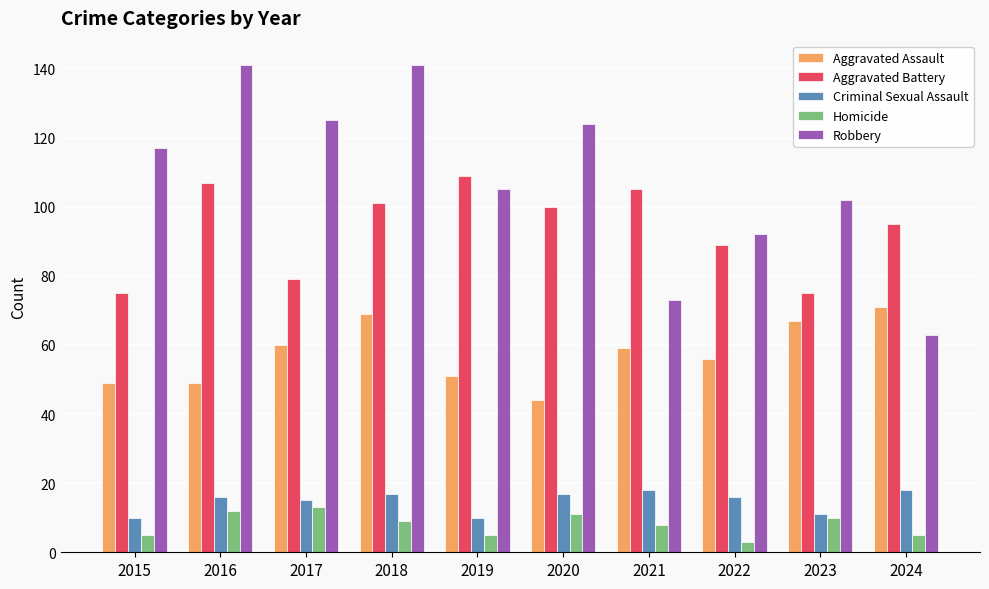

What are all the series names shown in the legend?

Aggravated Assault, Aggravated Battery, Criminal Sexual Assault, Homicide, Robbery